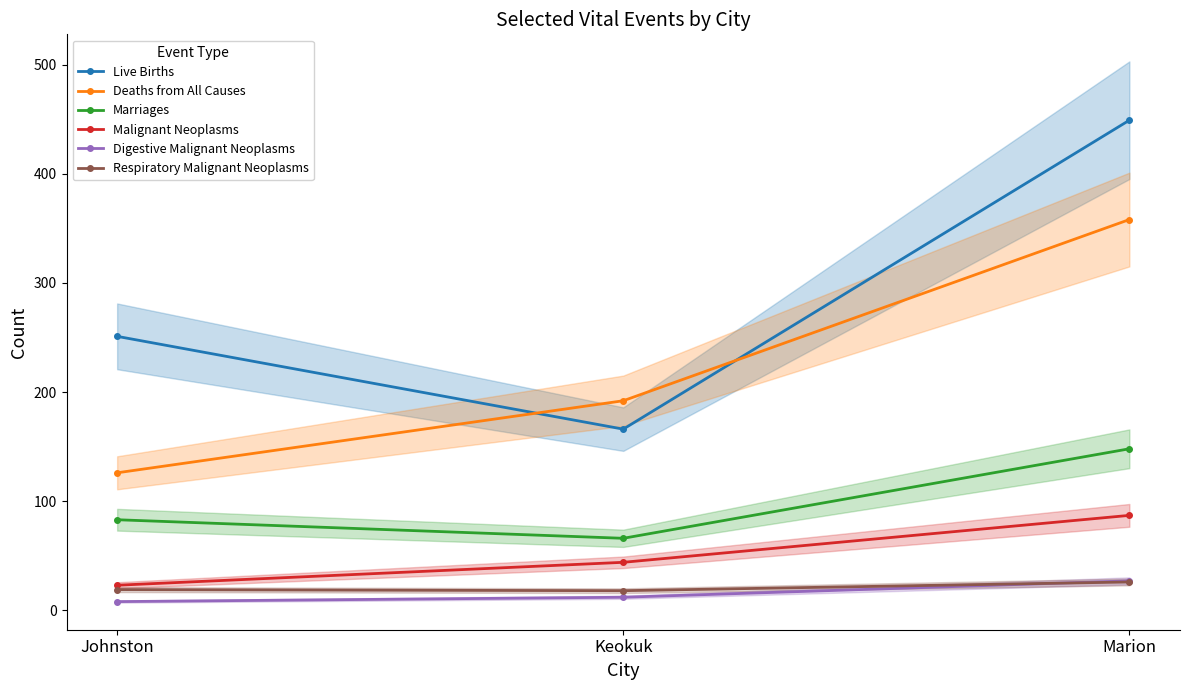

Which series changed the most between Johnston and Marion?

Deaths from All Causes